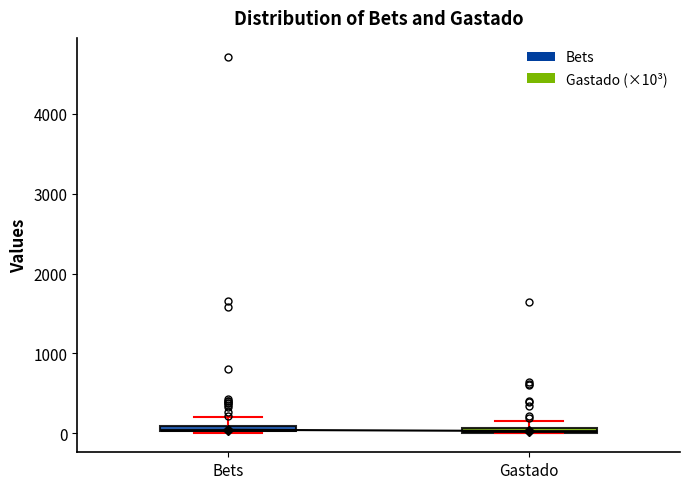

Where is the lower edge of the box for Bets on the y-axis? The values are not printed on the chart, so give them approximately, as read against the axis.

0